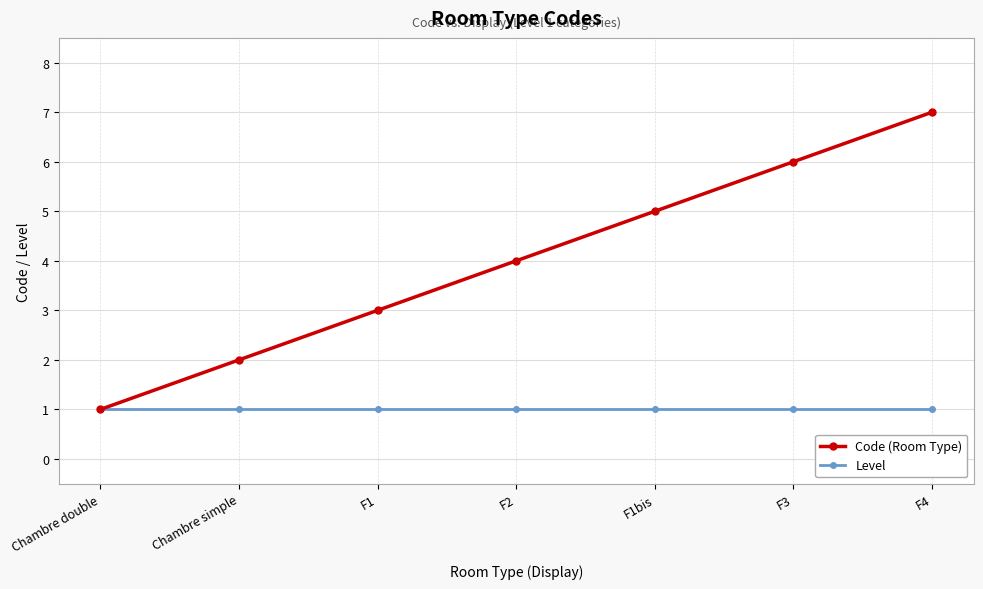

Between F2 and F4, which series saw the biggest shift?

Code (Room Type)